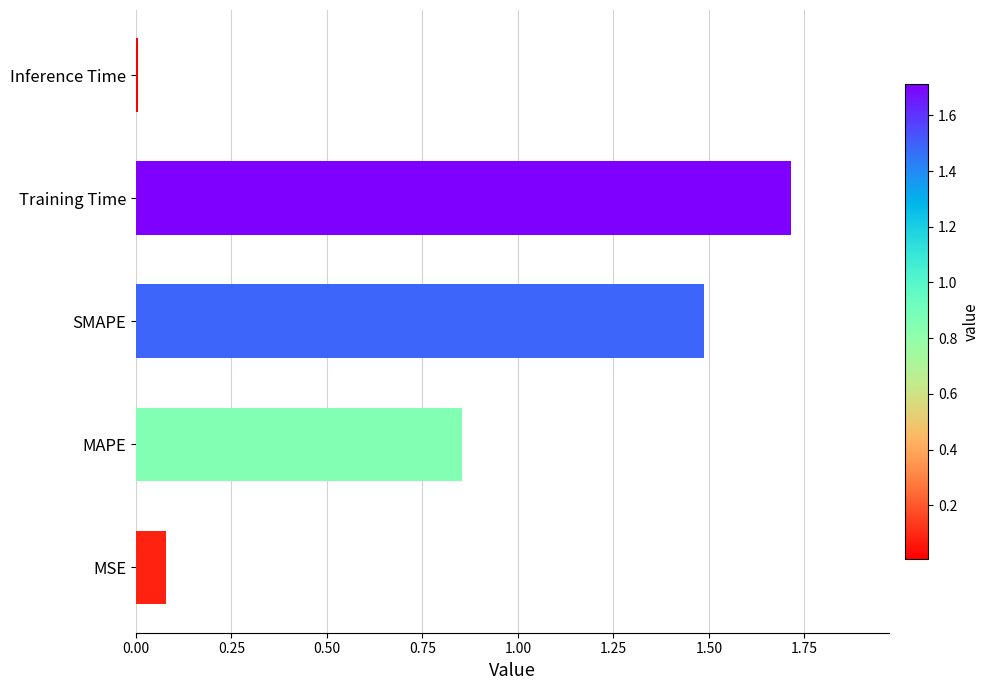

Which has a higher value, MAPE or Training Time?

Training Time